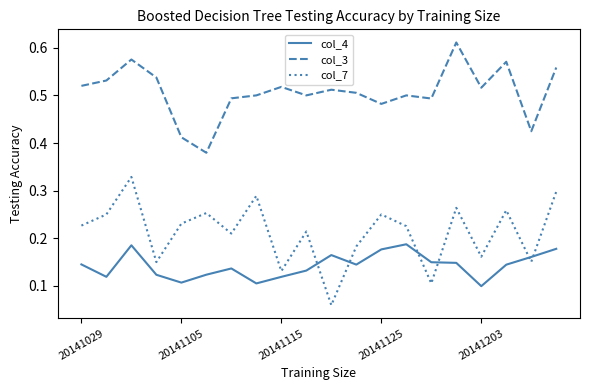

List the series in order of their overall mean, lowest first.

col_4, col_7, col_3